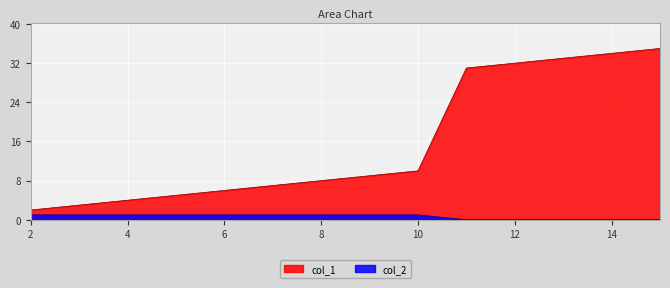

Which category has the highest value across all series?

15